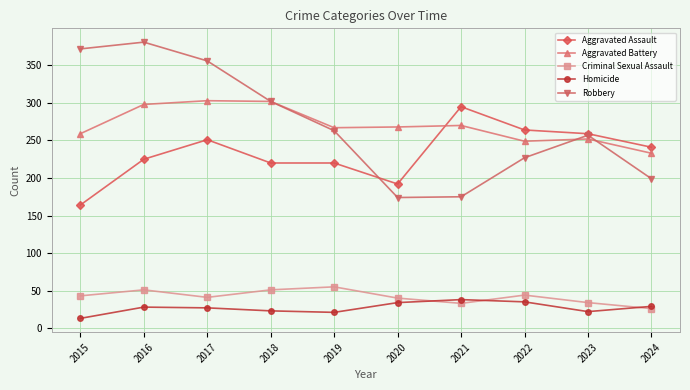

Read the Criminal Sexual Assault value at 2020, to the nearest 5.

40